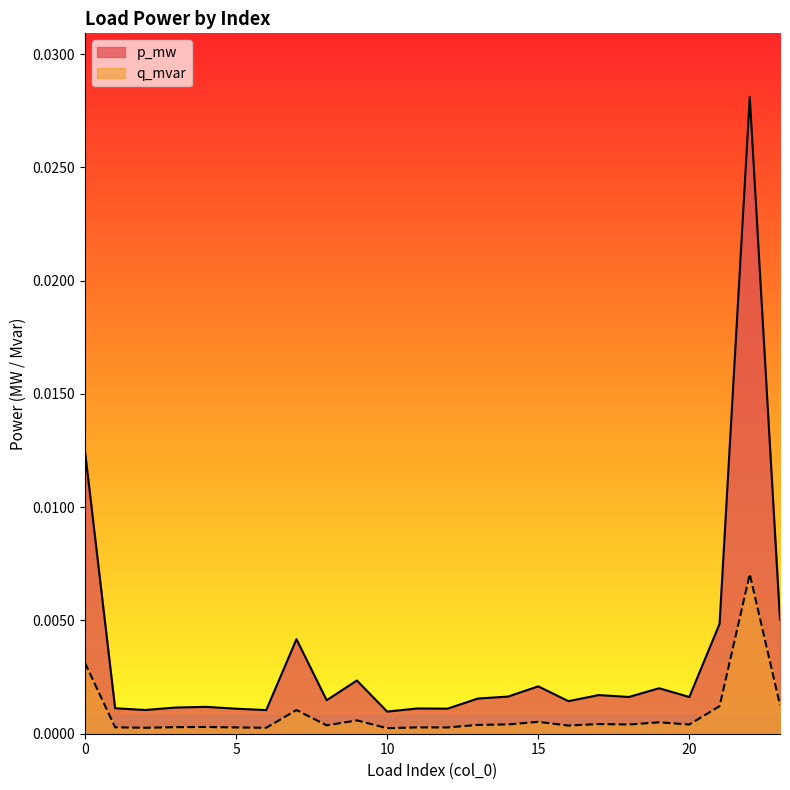

Rank the categories by p_mw value from highest to lowest.

22, 0, 23, 21, 7, 9, 15, 19, 17, 14, 18, 20, 13, 8, 16, 4, 3, 1, 11, 12, 5, 2, 6, 10